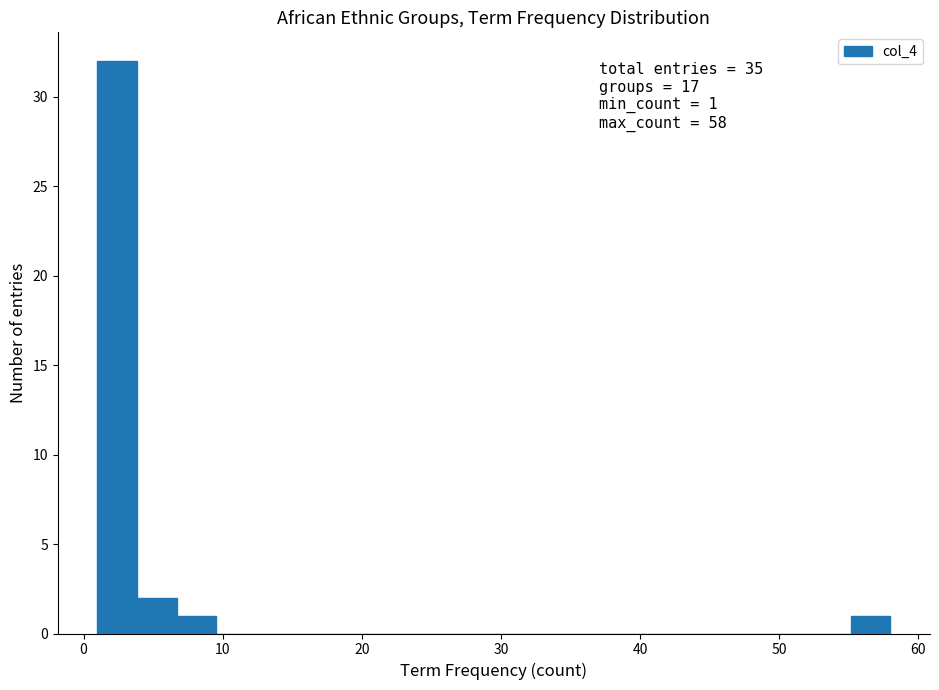

Read against the x-axis, roughly where is the centre of the tallest bar?

2